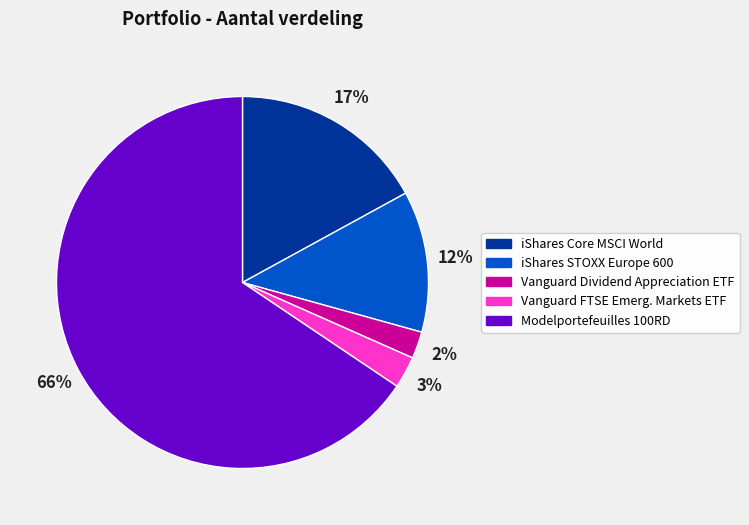

Which has a higher value, iShares STOXX Europe 600 or Vanguard FTSE Emerg. Markets ETF?

iShares STOXX Europe 600